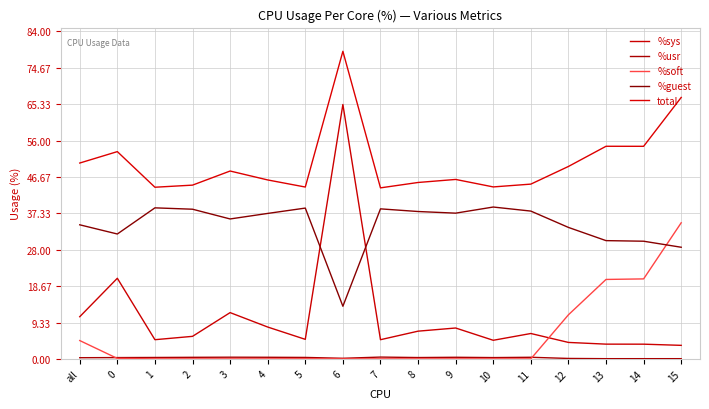

What is the total value across all series at 15?

134.2